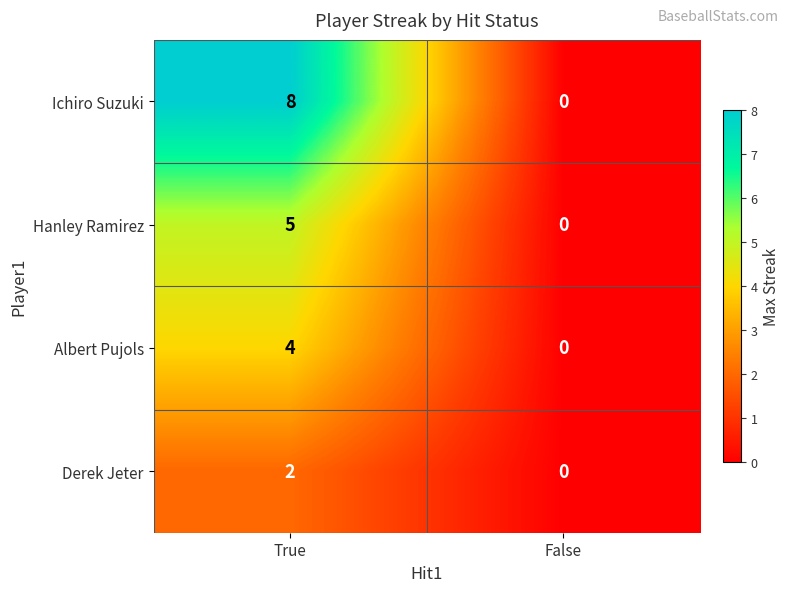

What is the sum of the Ichiro Suzuki values at True and False?

8